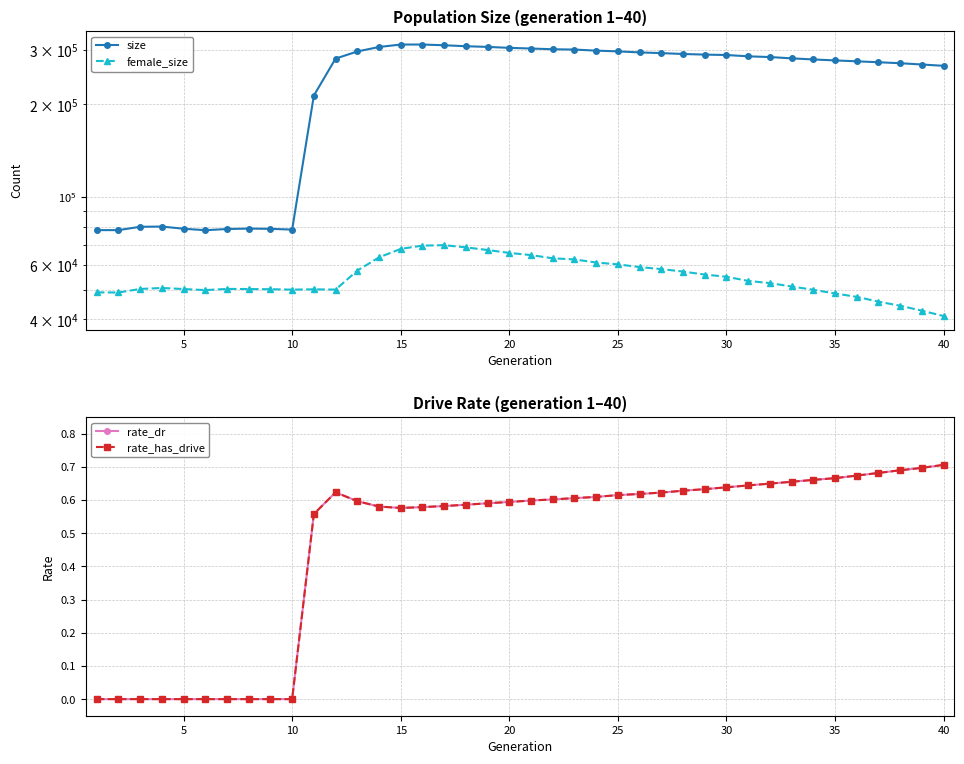

True or false: size and rate_has_drive cross at least once.

False